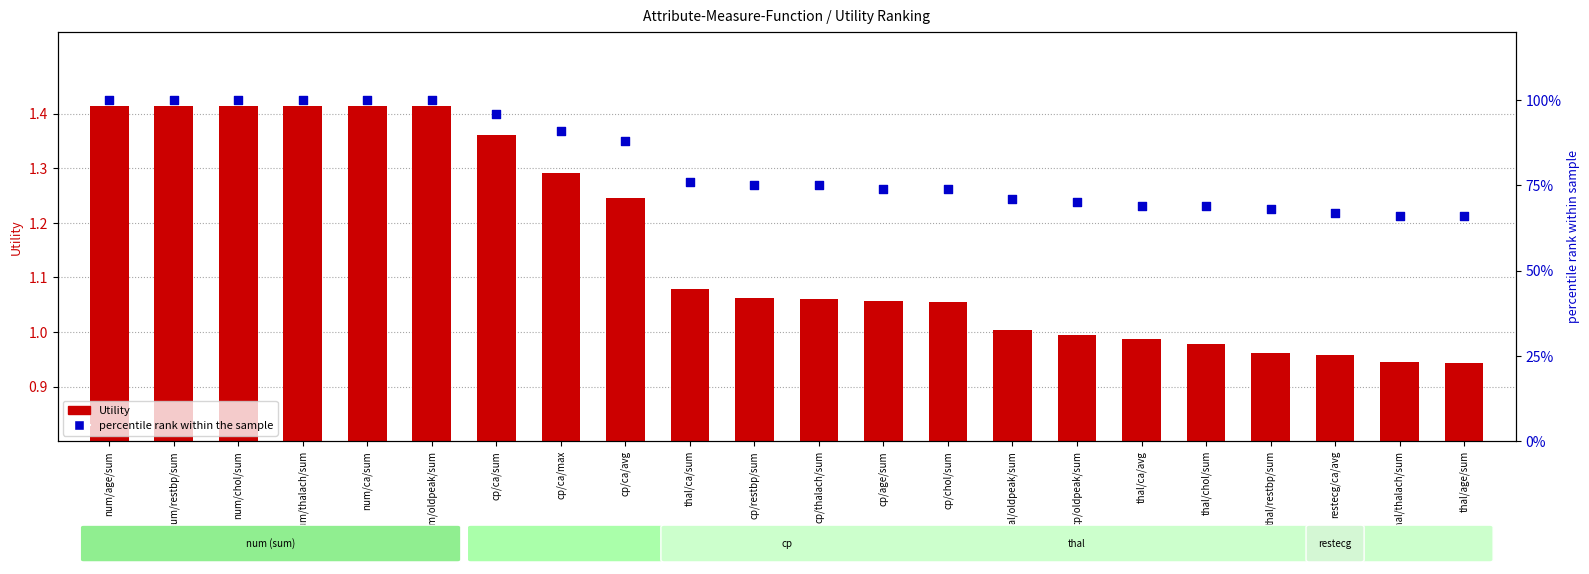

Which series contains the lowest Y value?

Utility